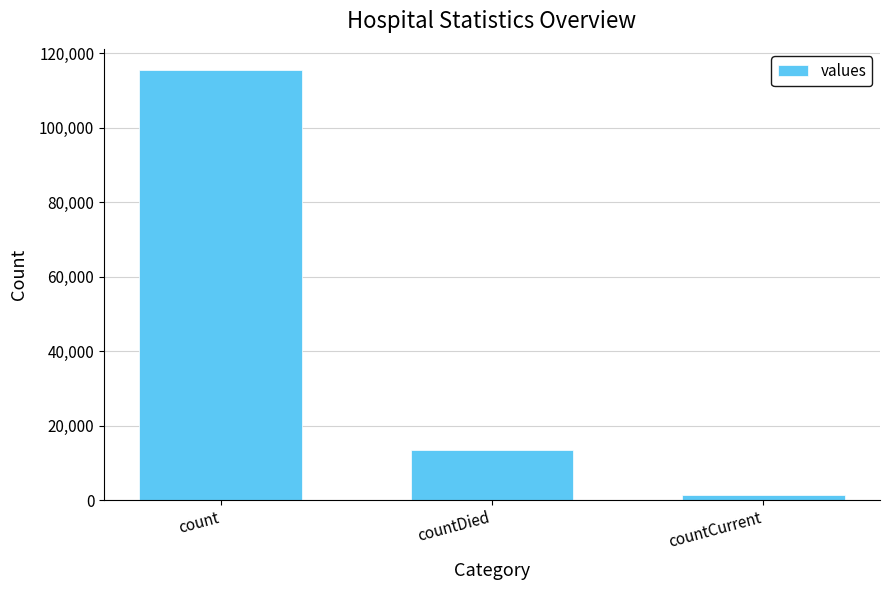

At which label is the value closest to 58381?

countDied